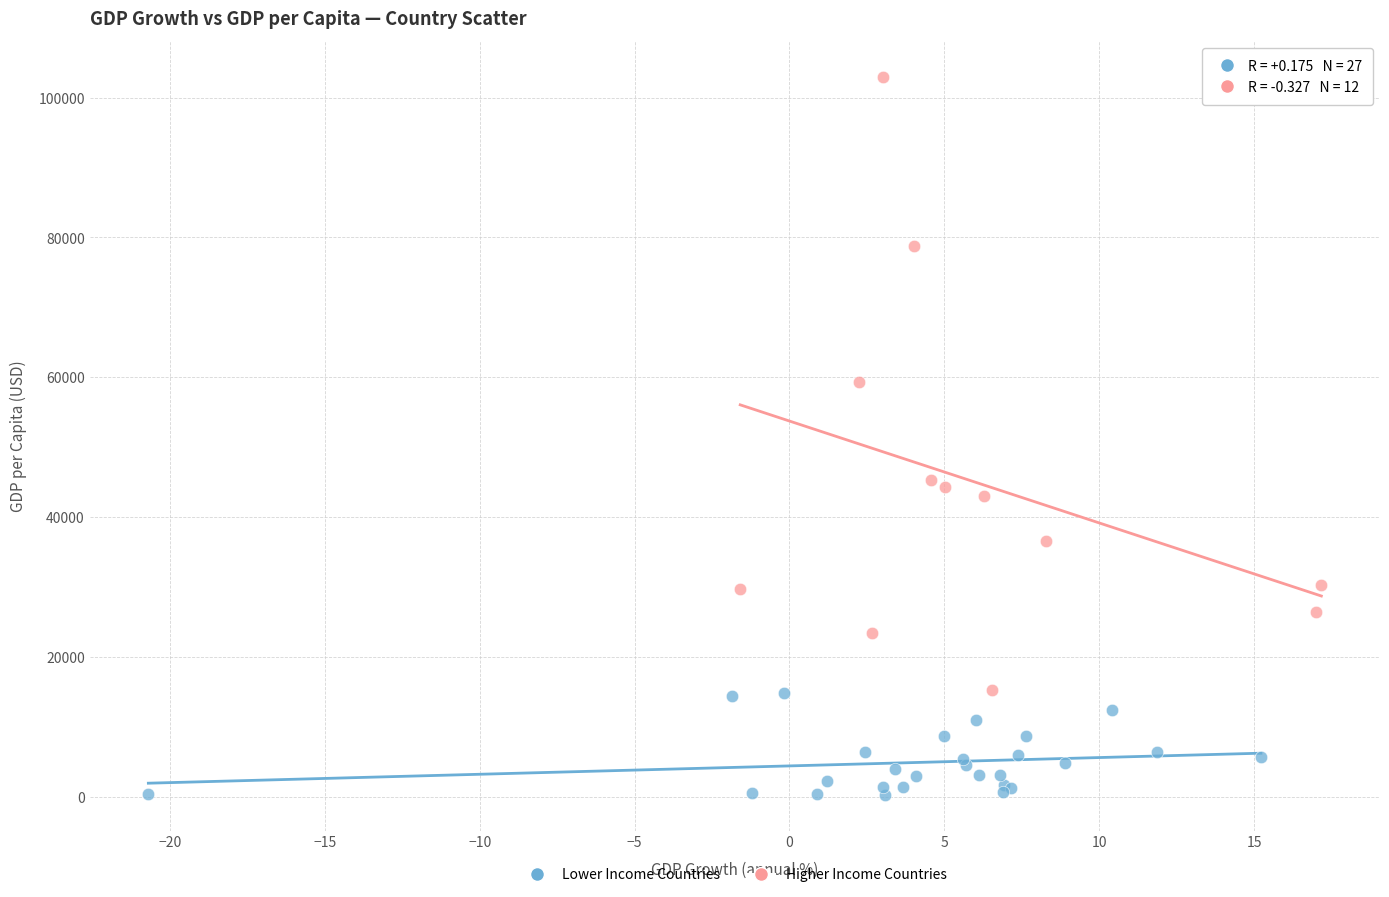

Which series reaches the maximum Y coordinate?

Higher Income Countries